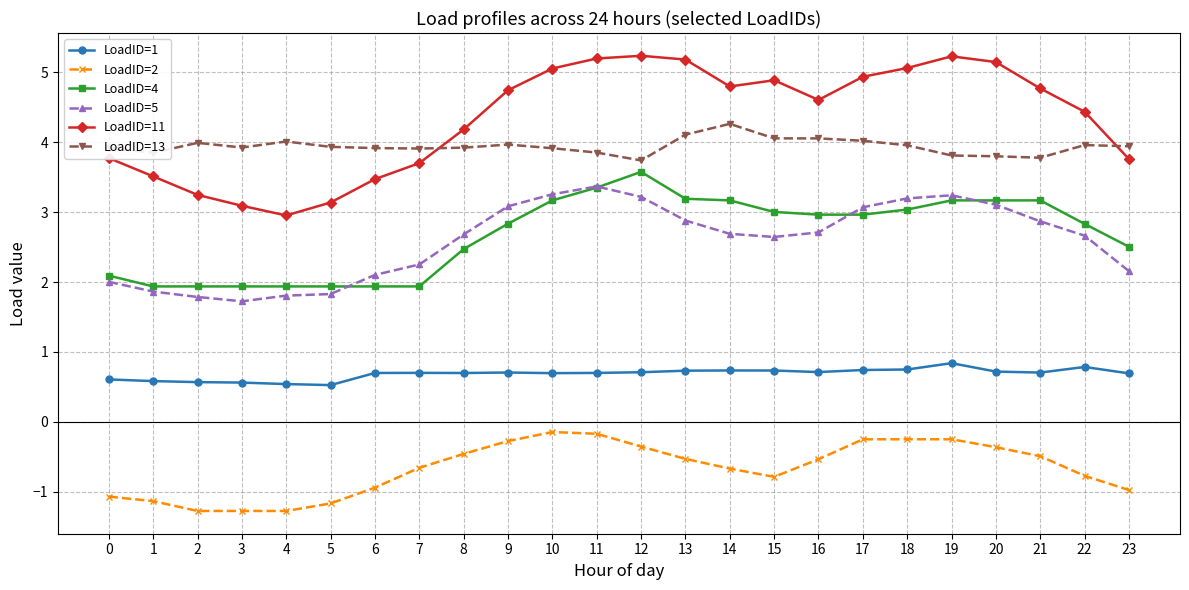

The LoadID=1 series shows 0.7 at 10. True or false?

True